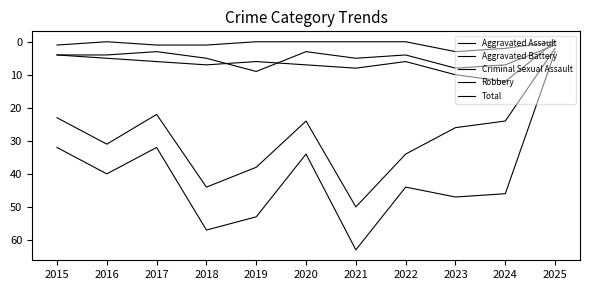

What is the highest value of the Total series?

63